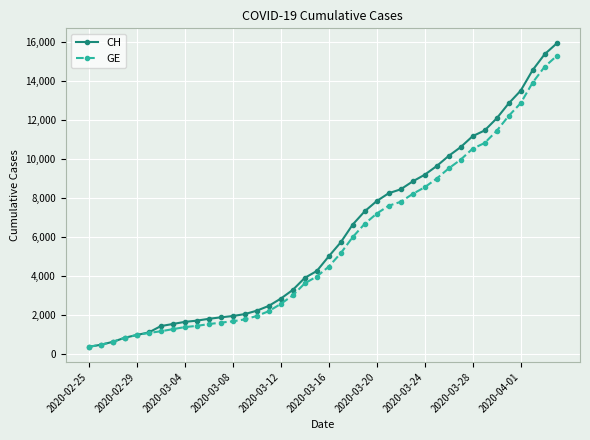

What is the value of the GE point at the 3rd from the left?

630